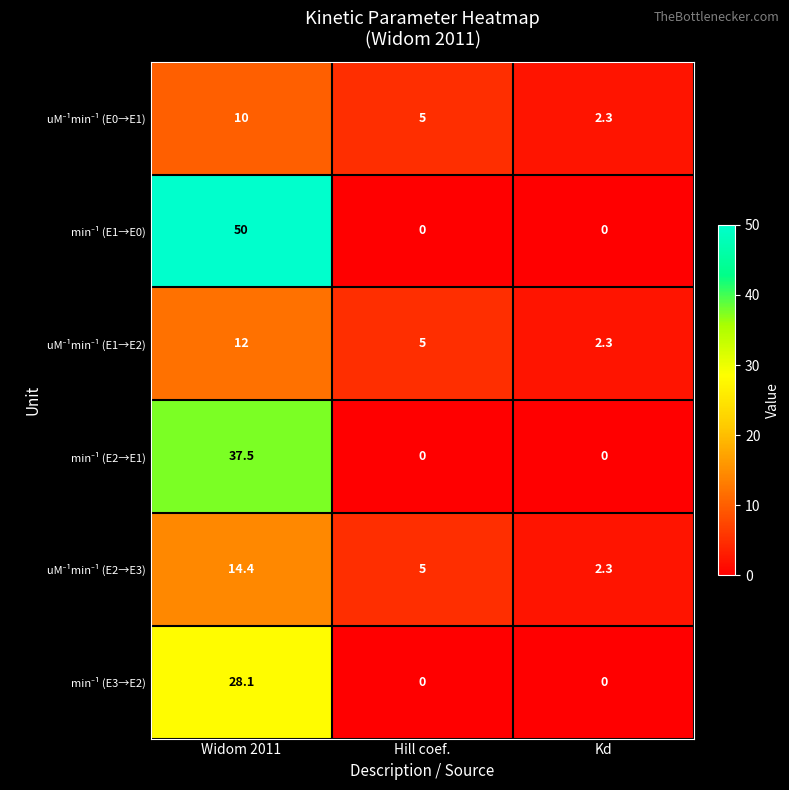

What is the spread (max minus min) of values at Hill coef.?

5.0